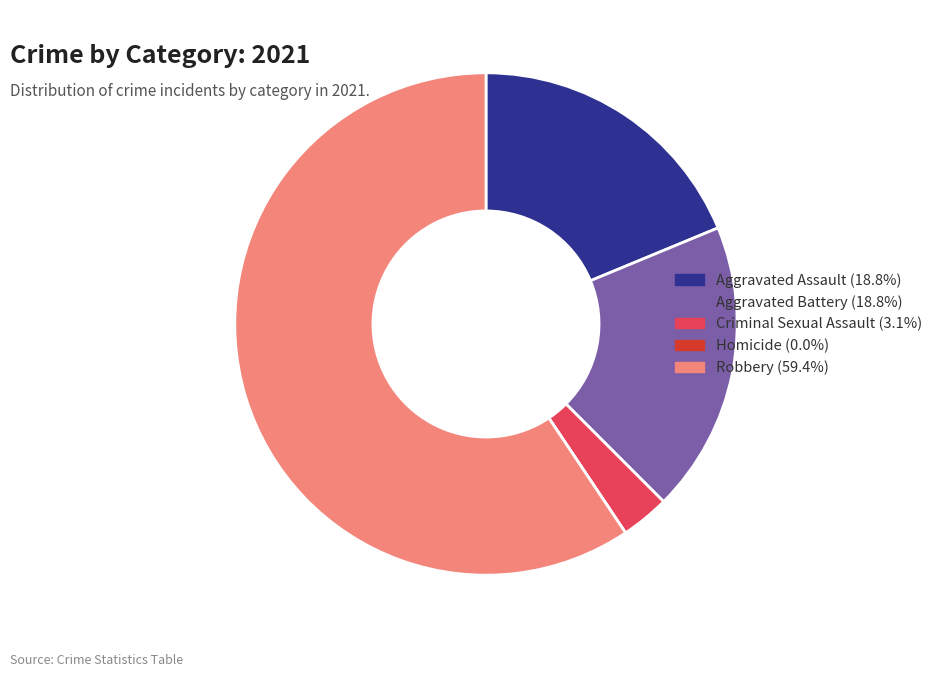

Does any single category account for the majority?

Yes